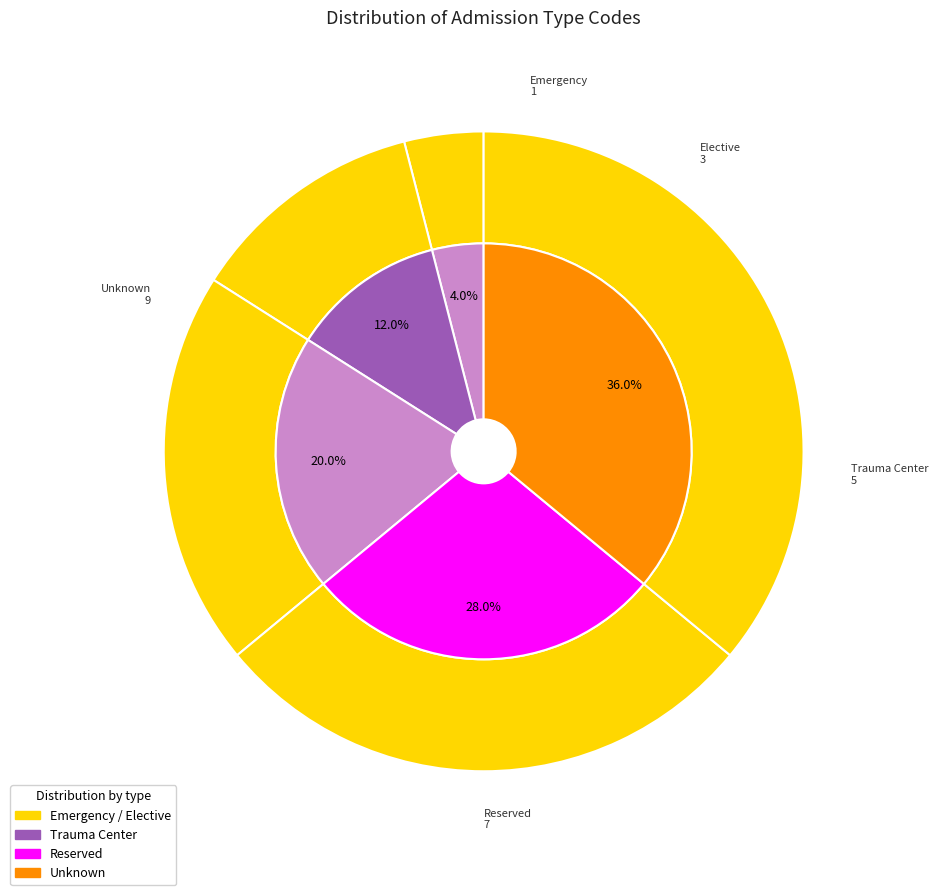

What is the ratio of the value at Elective to the value at Reserved?

0.4